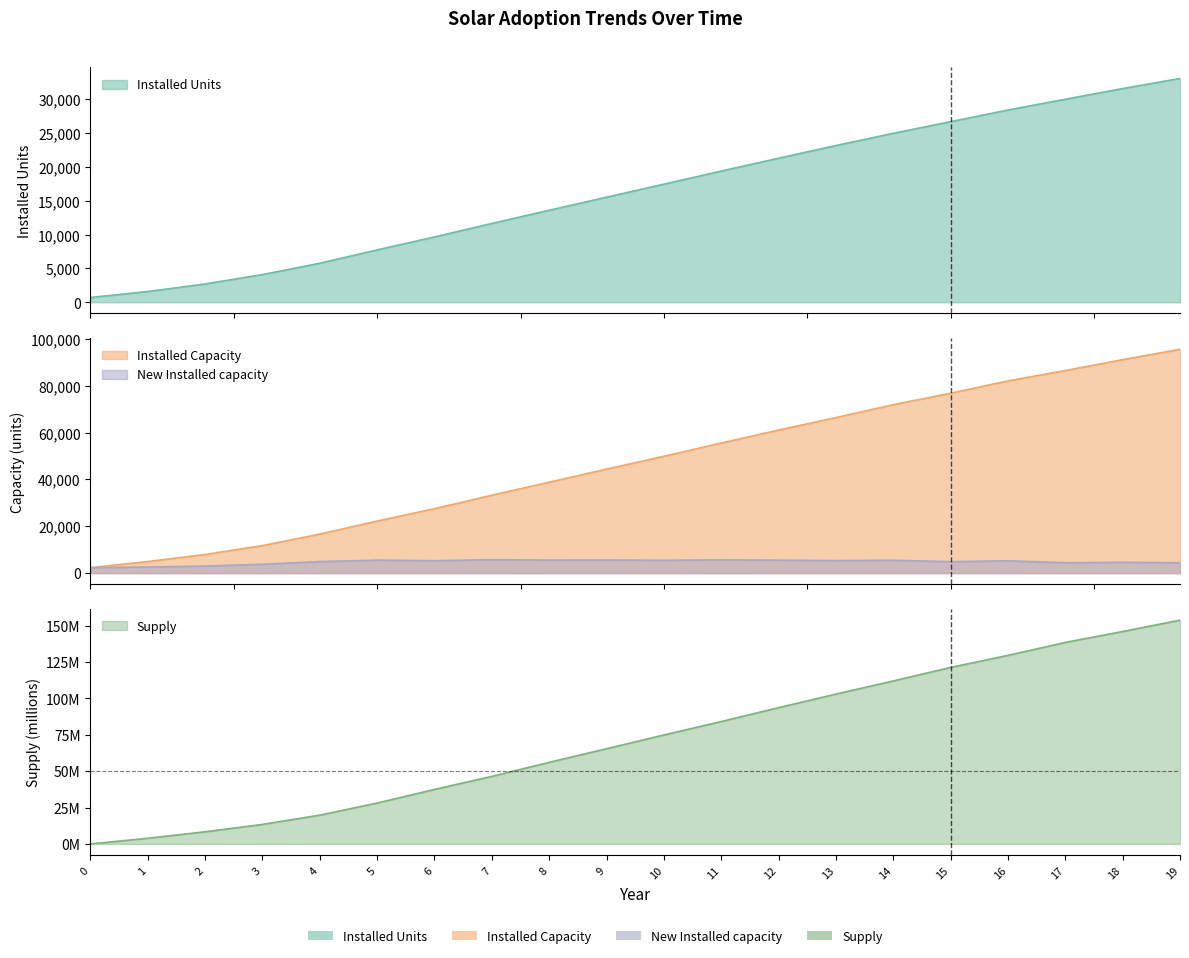

What are all the series names shown in the legend?

Installed Units, Installed Capacity, New Installed capacity, Supply